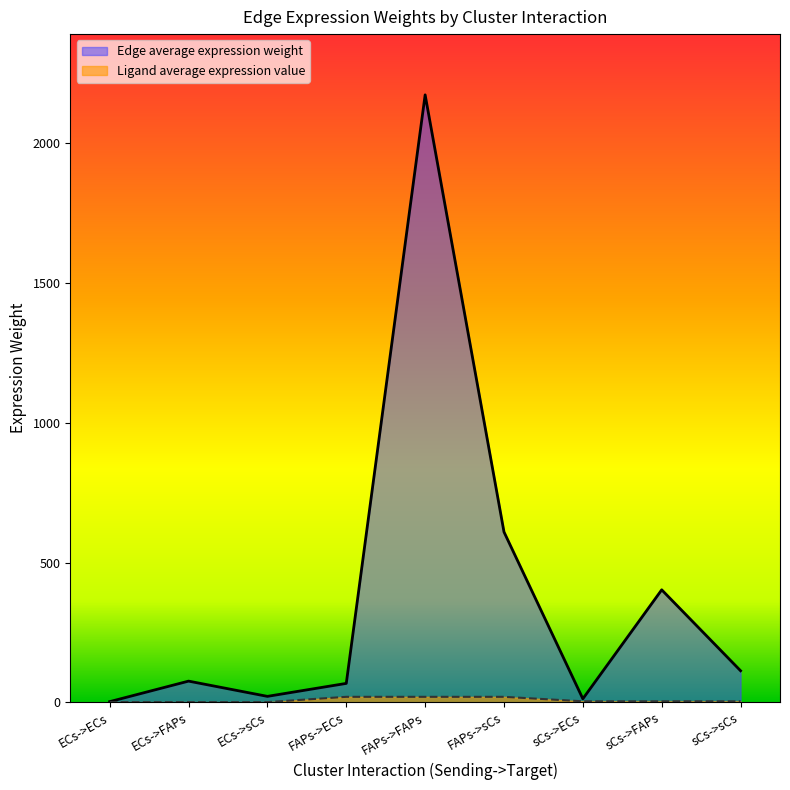

How many values in the Edge average expression weight series exceed 75?

5